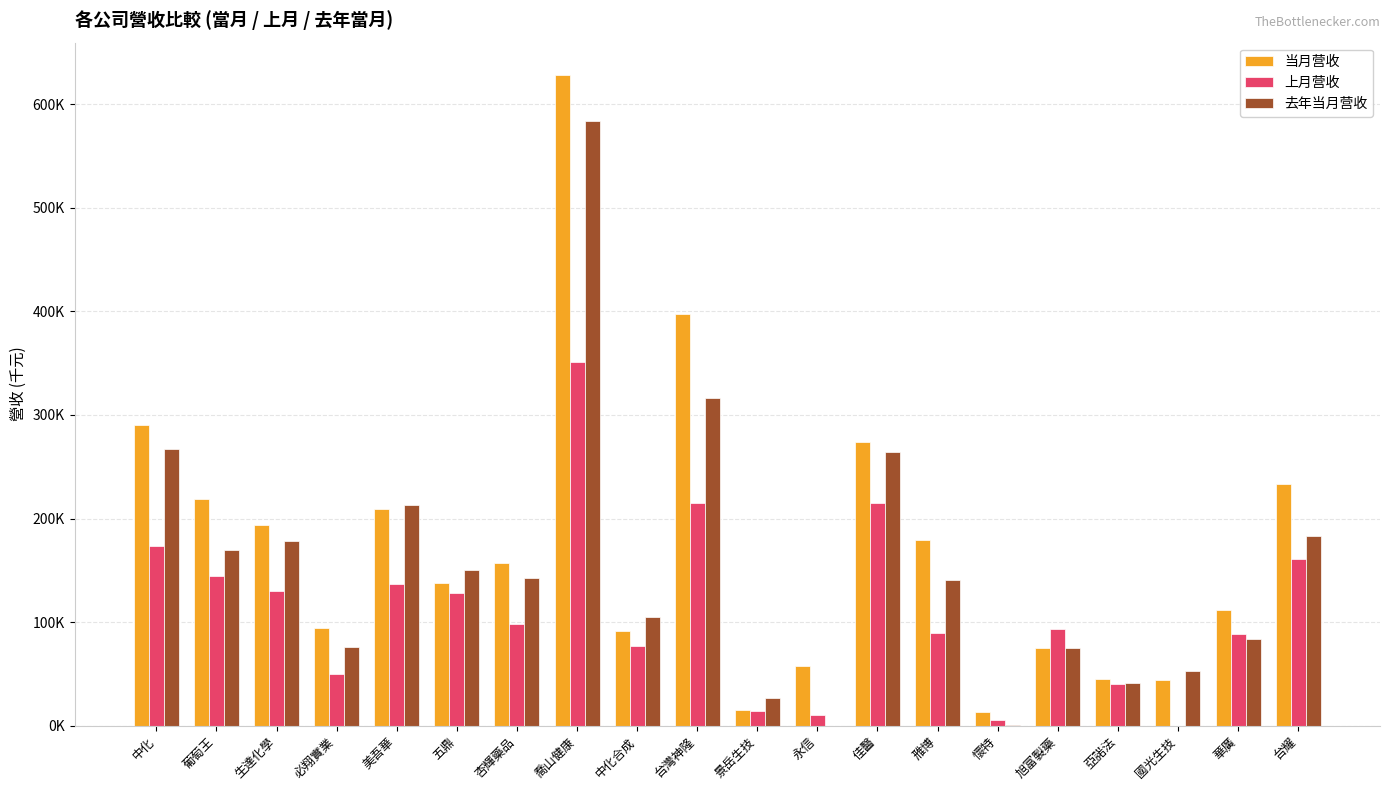

What is the sum of the 上月营收 values at 懷特 and 中化合成?

82659